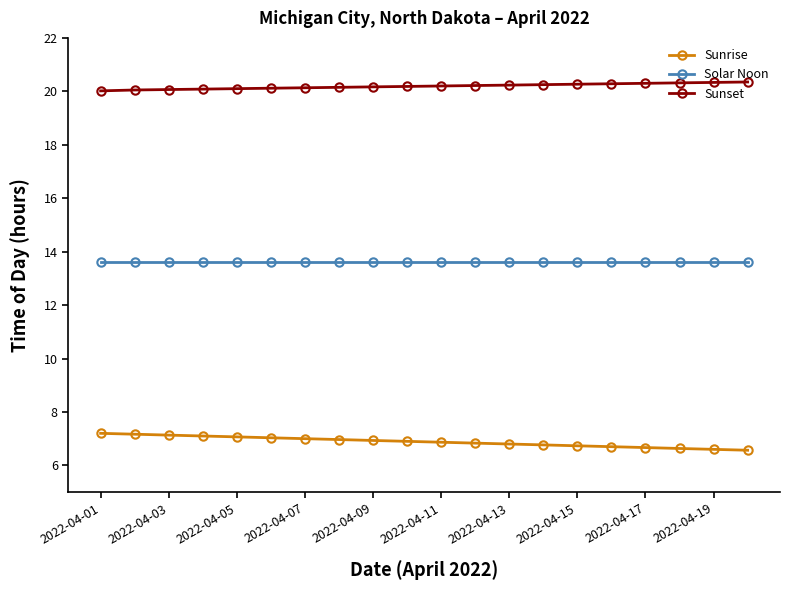

True or false: Sunrise and Solar Noon cross at least once.

False